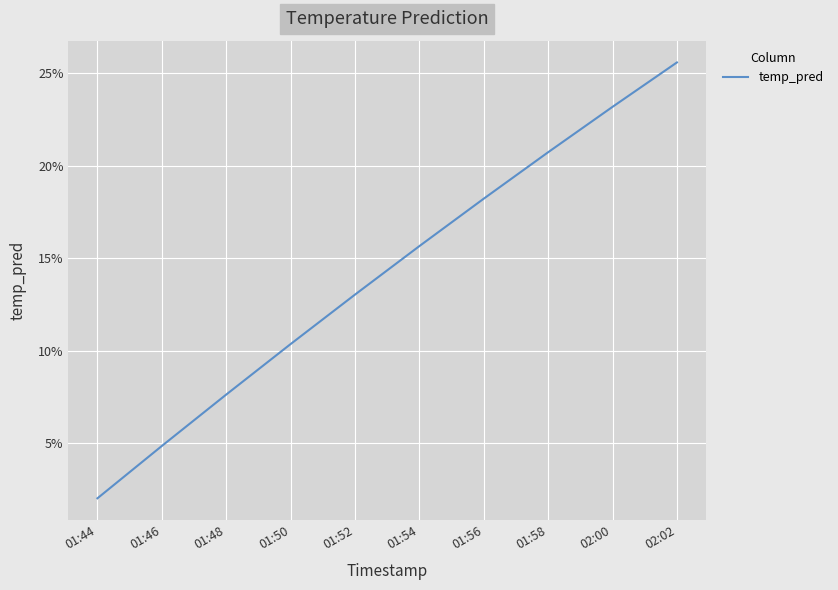

Reading left to right, extract all data points from this chart.

0.0	0.0	0.1	0.1	0.1	0.2	0.2	0.2	0.2	0.3